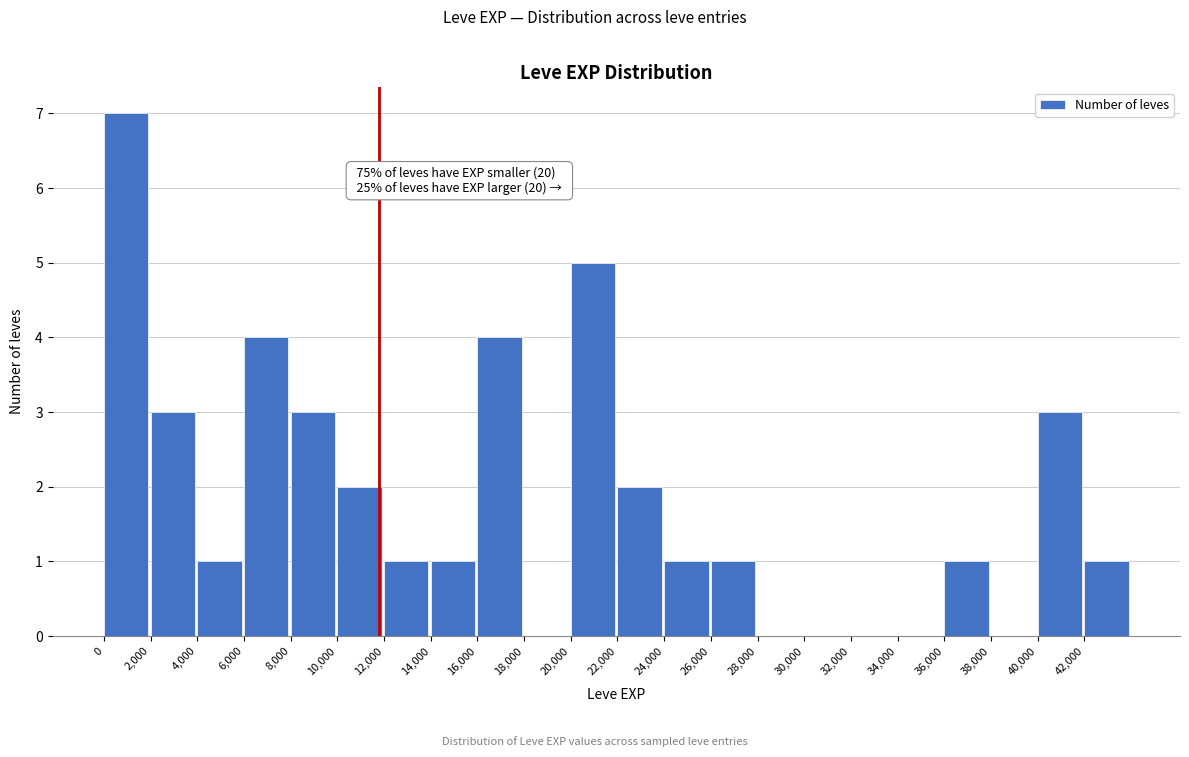

Which range on the x-axis has the tallest bar?

0 to 2000